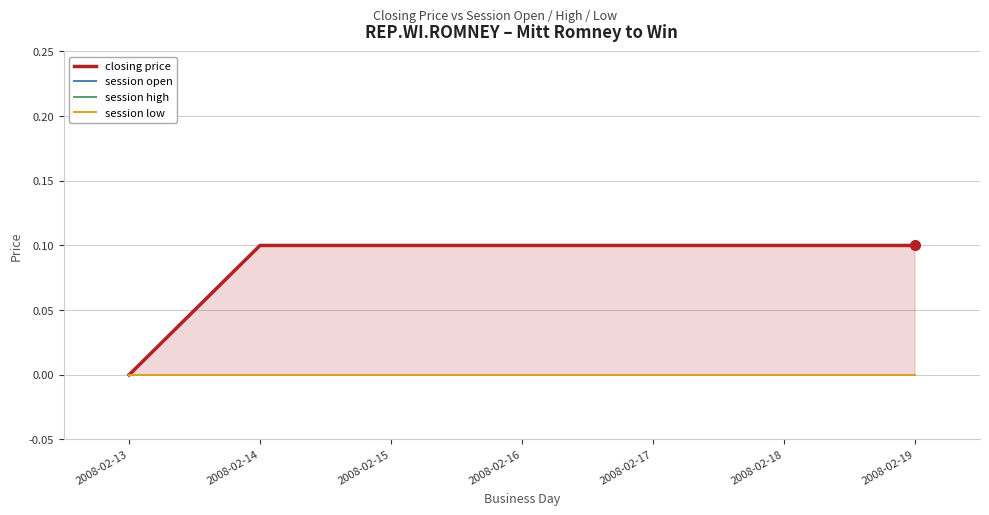

Where is session low nearest to the value 0?

2008-02-13